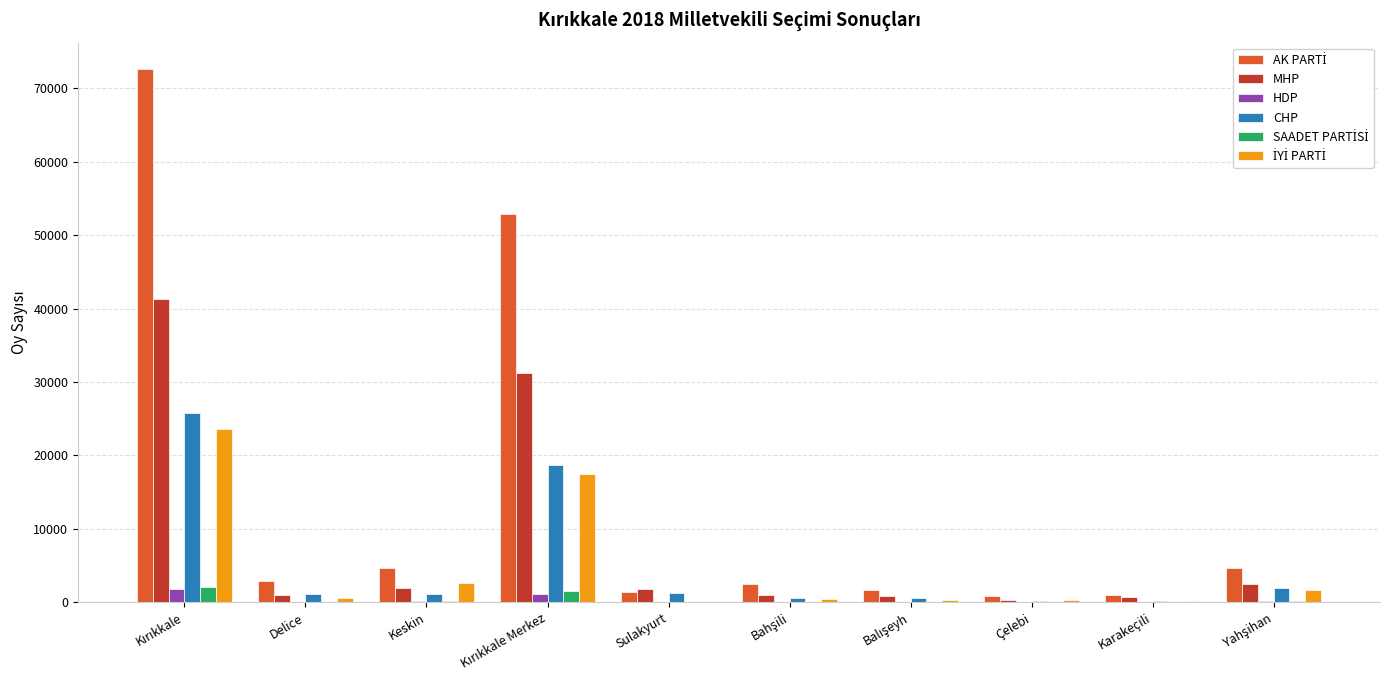

What is the greatest value displayed?

72611